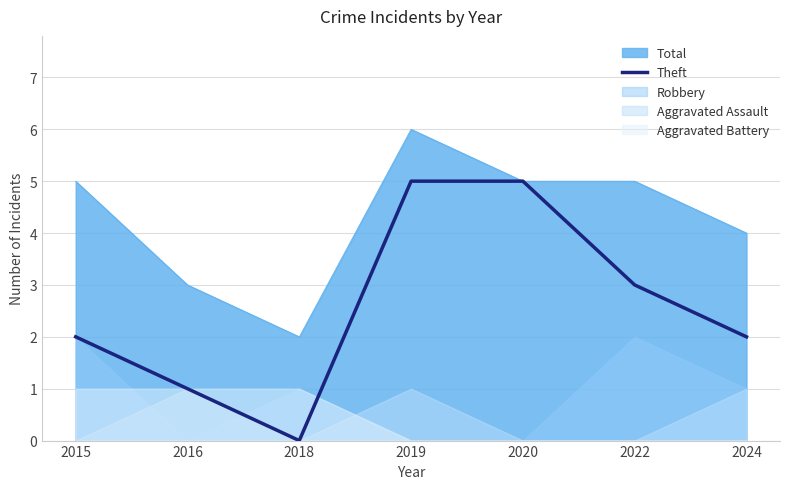

The value of Total at 2020 is 5. True or false?

True